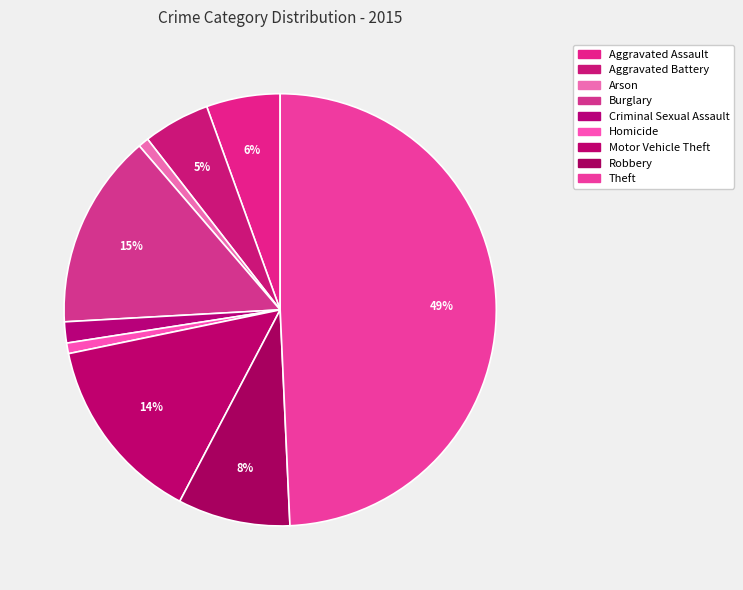

How many segments does this pie chart have?

9